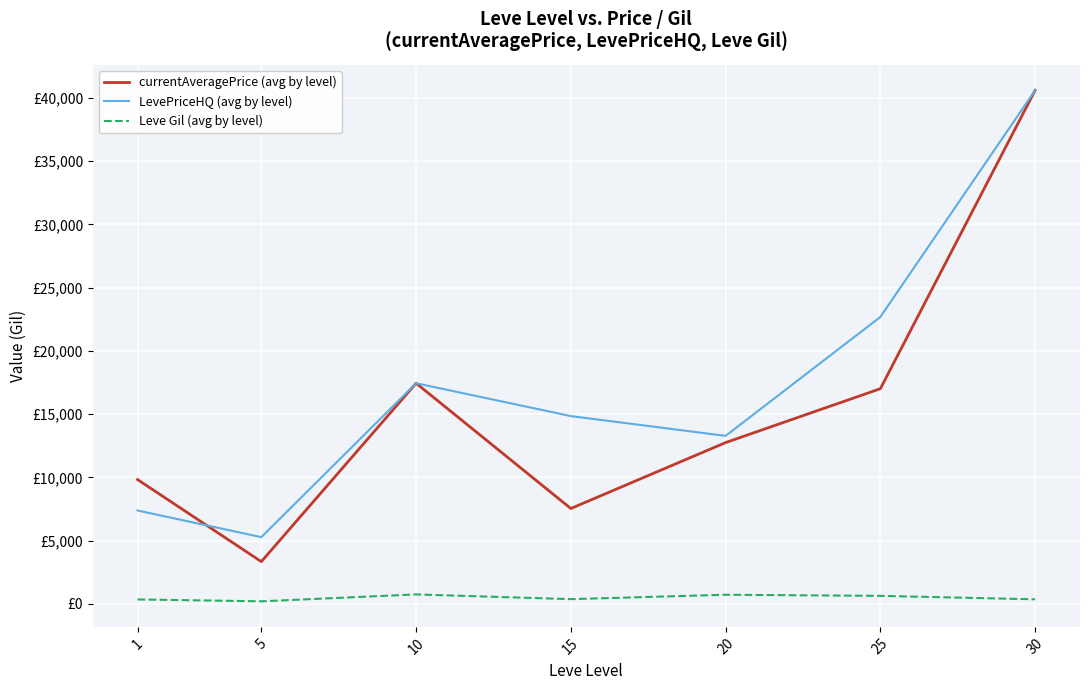

Reading left to right, what are all the values shown in this chart?

currentAveragePrice (avg by level): 9828.0	3340.2	17444.0	7539.2	12751.8	17011.0	40600.0
LevePriceHQ (avg by level): 7381.8	5275.2	17444.0	14846.7	13282.3	22683.8	40600.0
Leve Gil (avg by level): 349.8	201.7	746.7	373.3	720.0	633.3	360.0